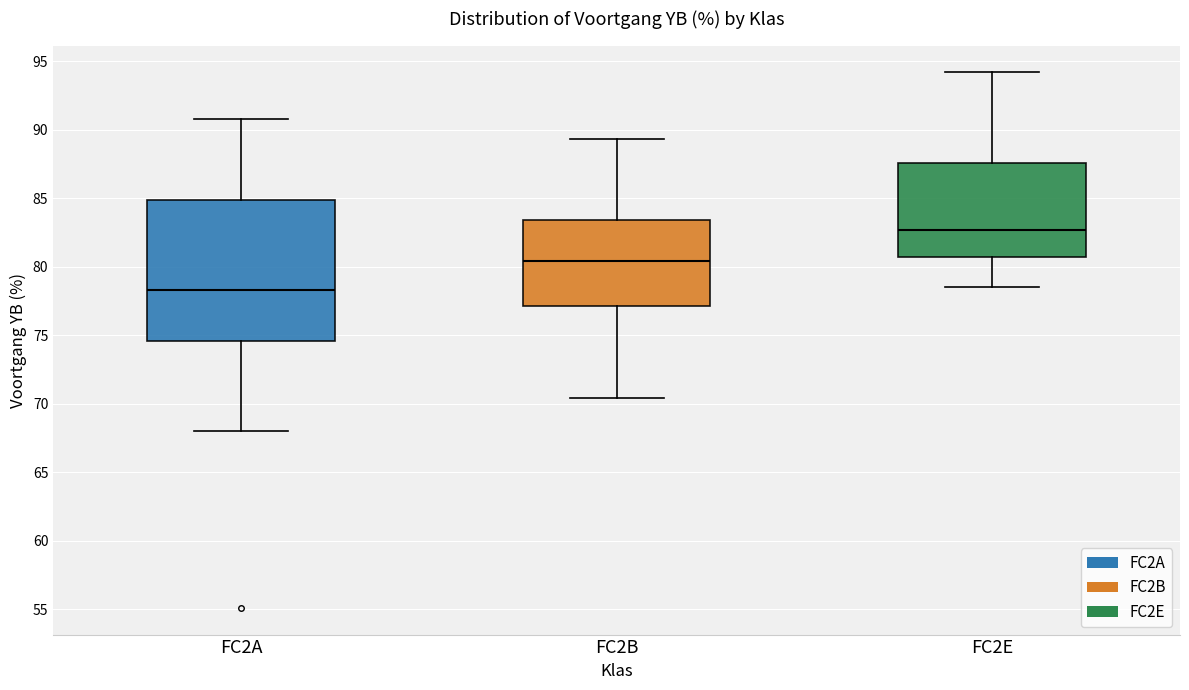

Reading left to right, transcribe this box plot: for each box, give where its median line is, the range the box spans, and where its two whiskers end, as read against the y-axis. The values are not printed on the chart, so give them approximately, as read against the axis.

FC2A: median 78.5, box 74.5 to 85.0, whiskers 68.0 to 91.0
FC2B: median 80.5, box 77.0 to 83.5, whiskers 70.5 to 89.5
FC2E: median 82.5, box 80.5 to 87.5, whiskers 78.5 to 94.0